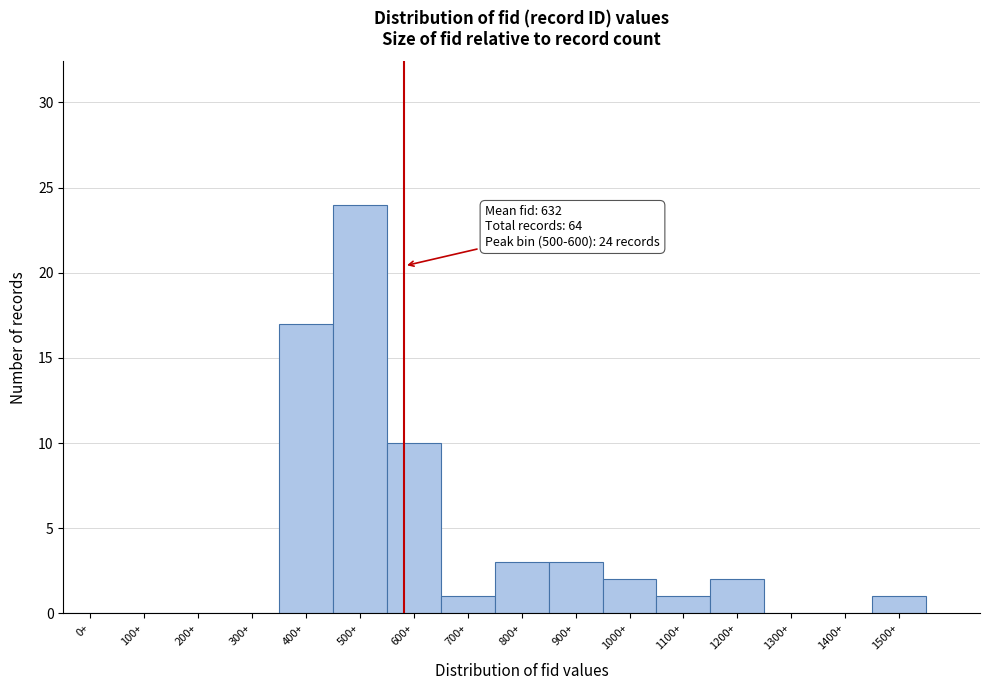

Reading left to right, transcribe all the data shown in this chart.

0+=0	100+=0	200+=0	300+=0	400+=17	500+=24	600+=10	700+=1	800+=3	900+=3	1000+=2	1100+=1	1200+=2	1300+=0	1400+=0	1500+=1